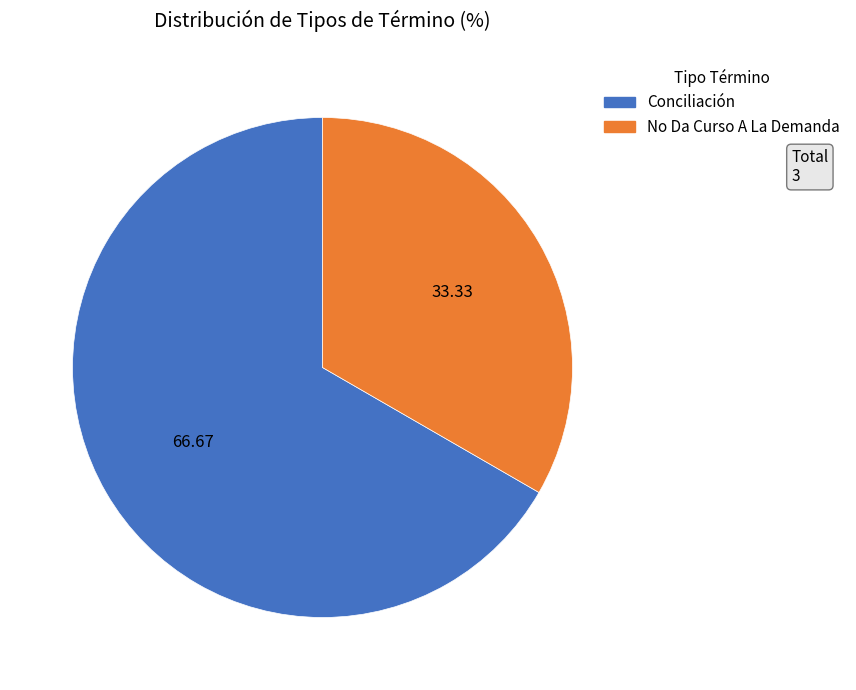

Do Conciliación and No Da Curso A La Demanda together represent more than half of the pie?

Yes